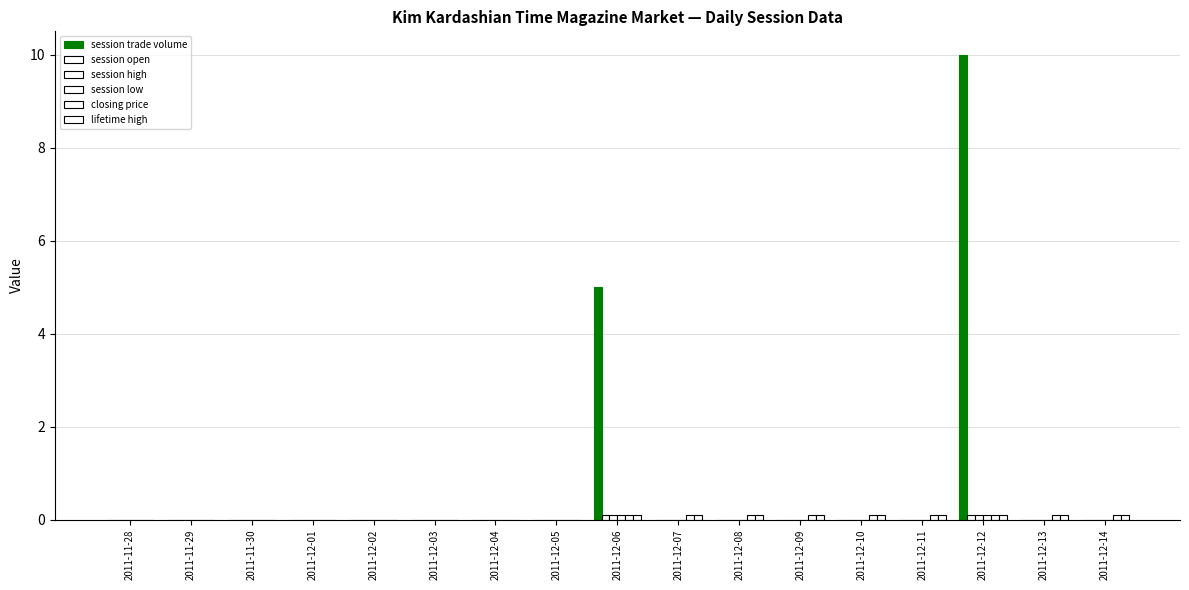

At which category does the chart reach its peak across all series?

2011-12-12